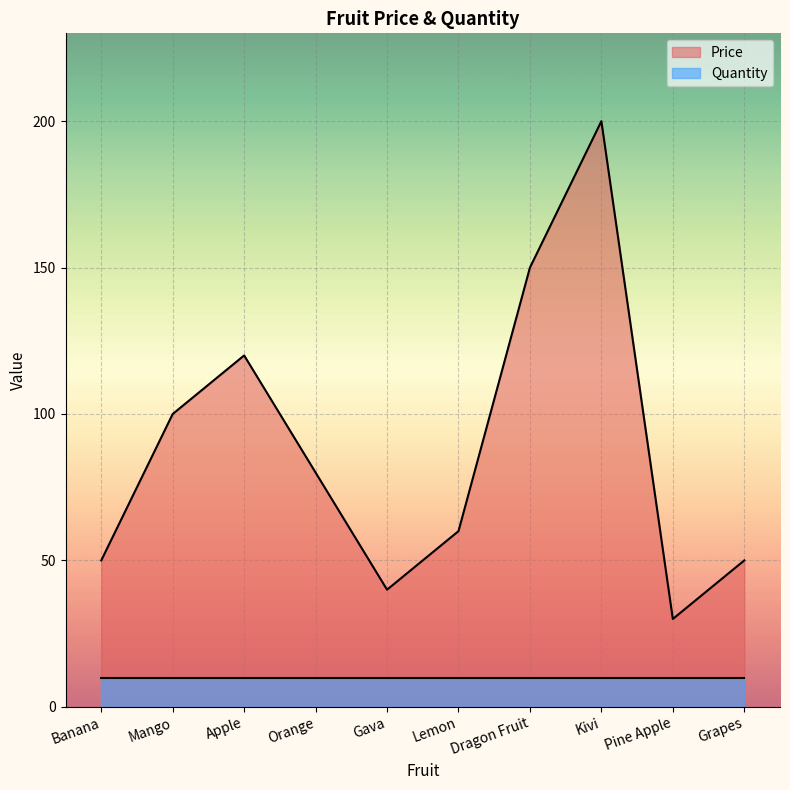

Reading left to right, extract all data points from this chart.

Banana=50	Mango=100	Apple=120	Orange=80	Gava=40	Lemon=60	Dragon Fruit=150	Kivi=200	Pine Apple=30	Grapes=50